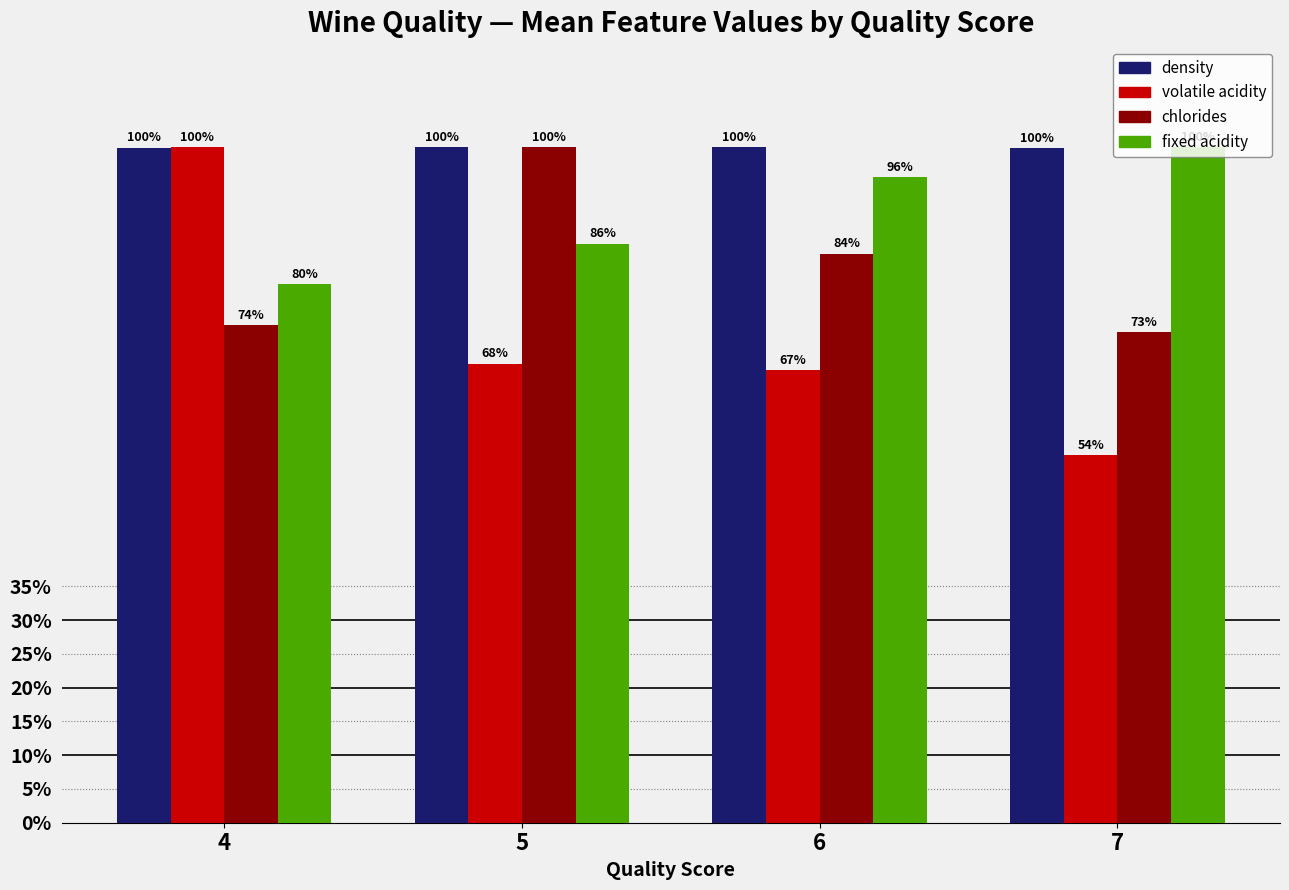

The chlorides series shows 1.0 at 5. True or false?

True